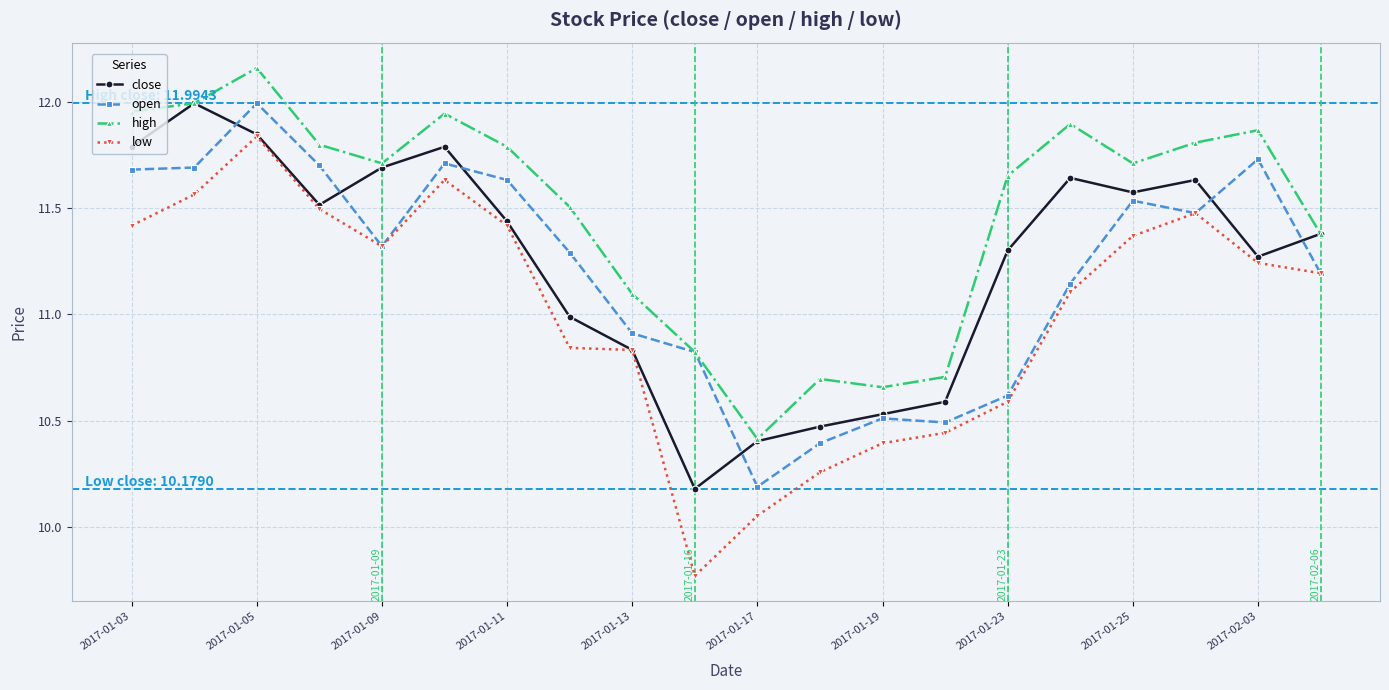

What are all the series names shown in the legend?

close, open, high, low